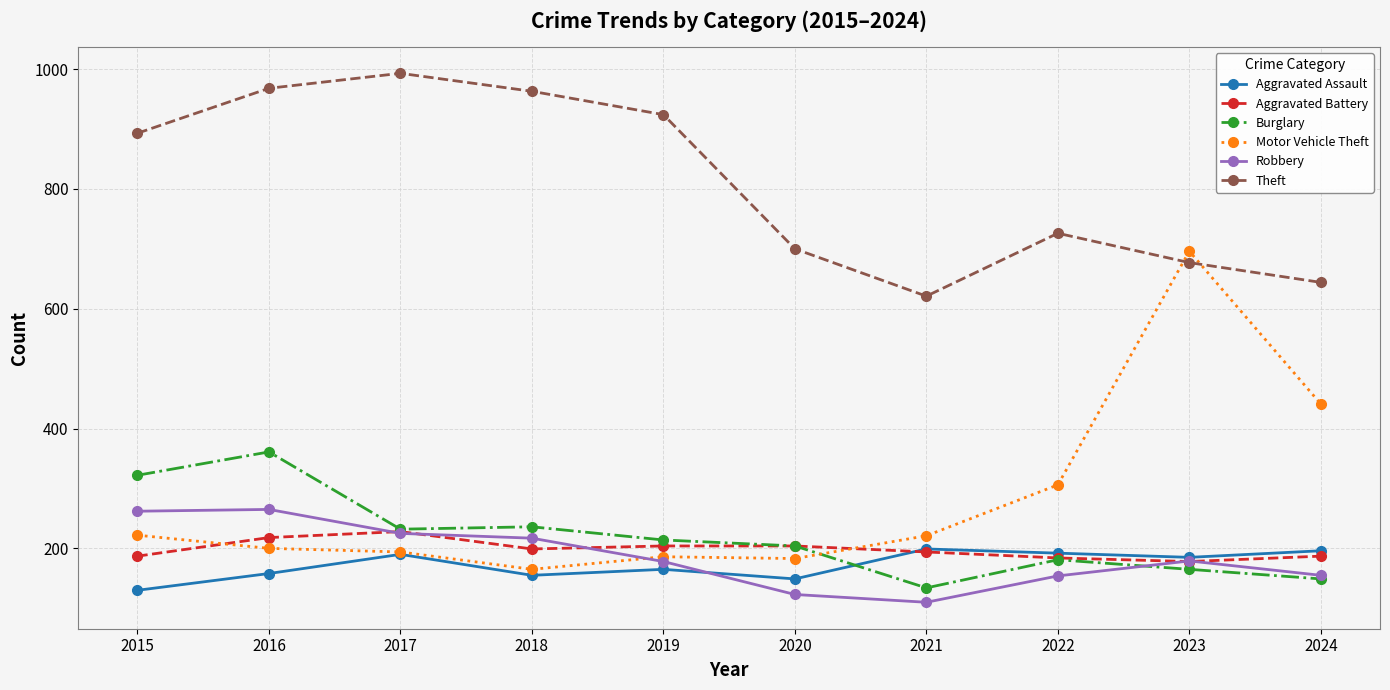

What is the value of the Burglary point at the 10th from the left?

149